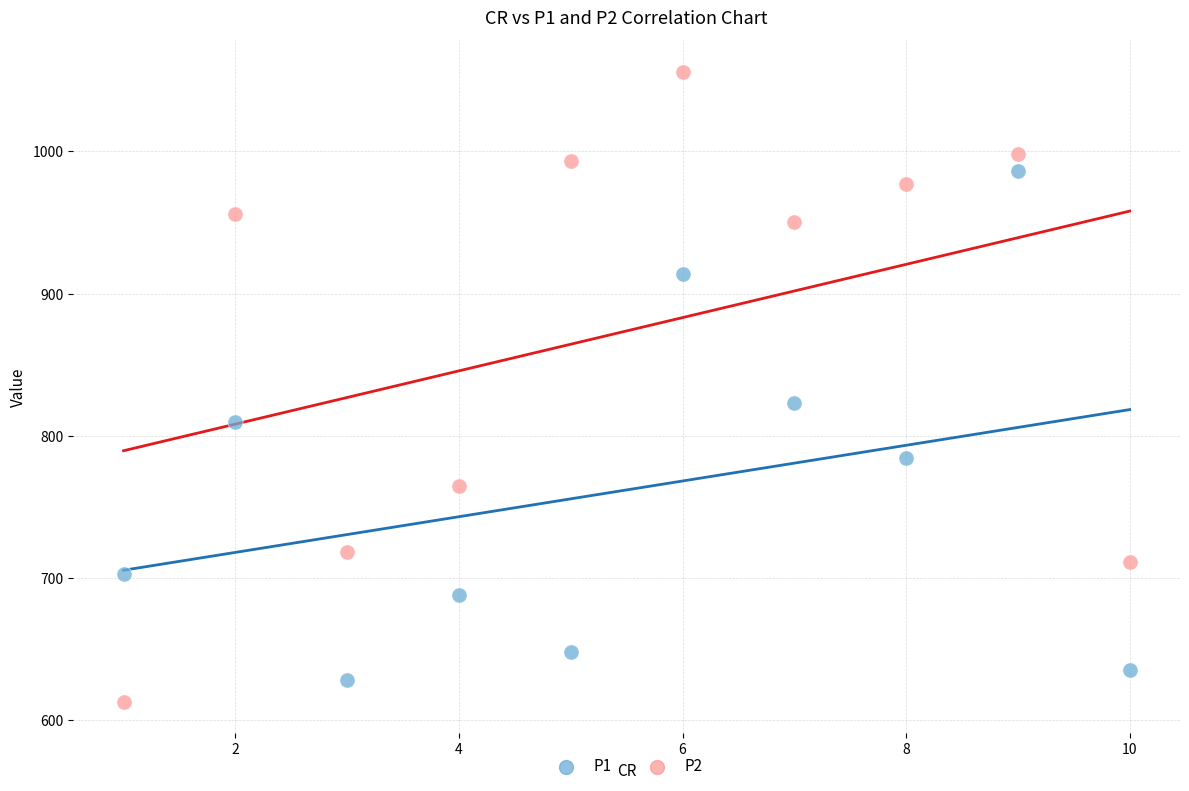

Which series has the widest spread of Y values?

P2